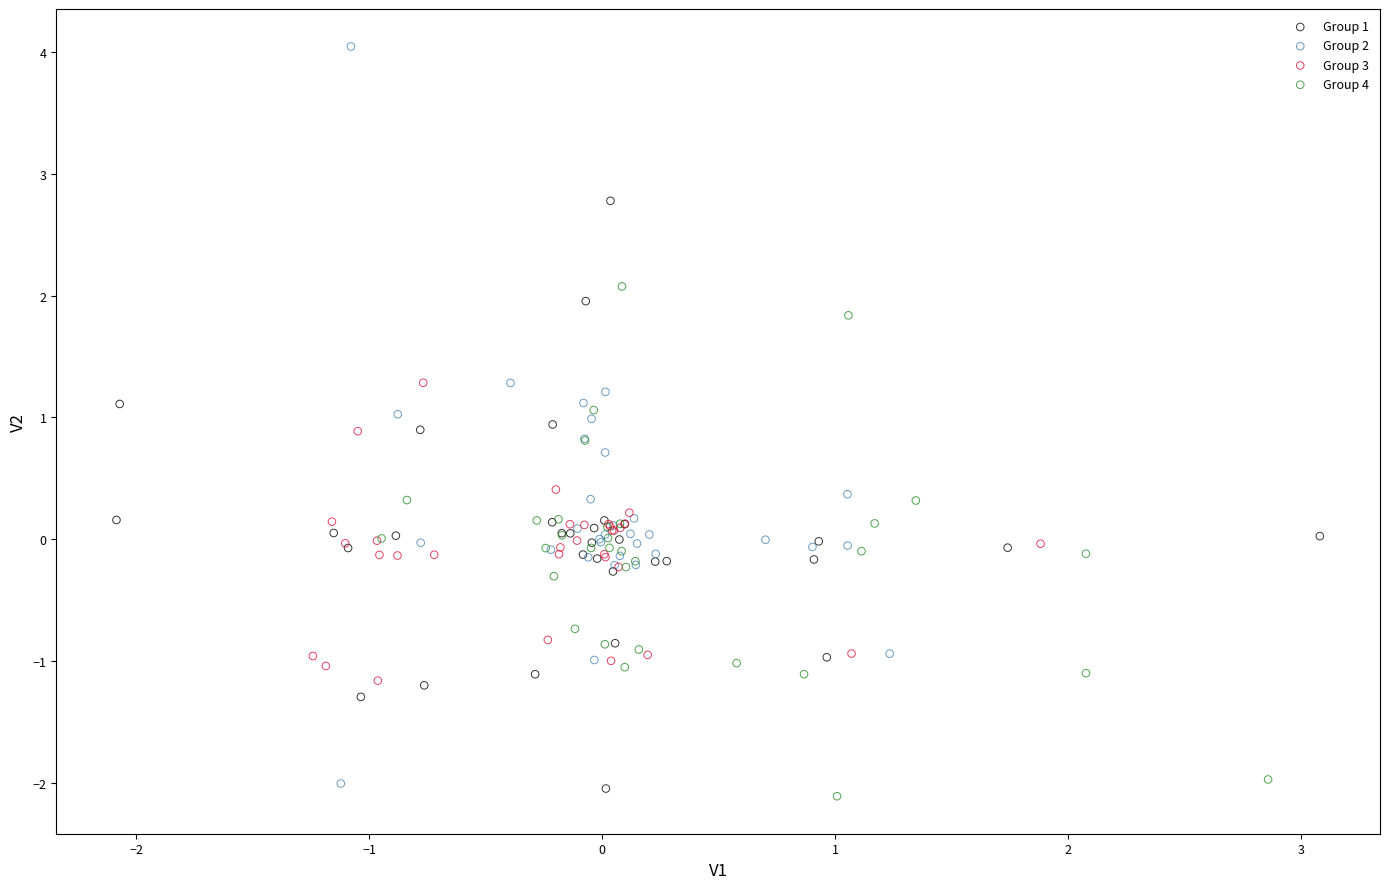

Which series has the widest spread of Y values?

Group 2